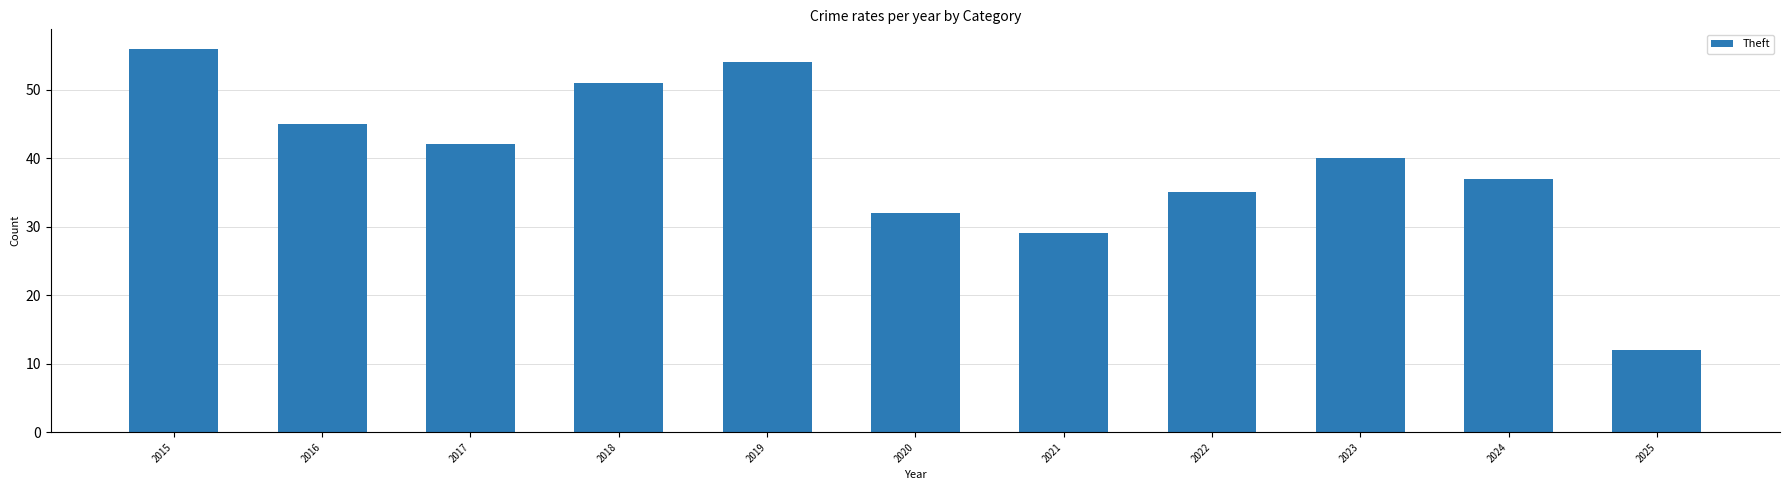

What value does the data have at 2020, to the nearest 10?

30